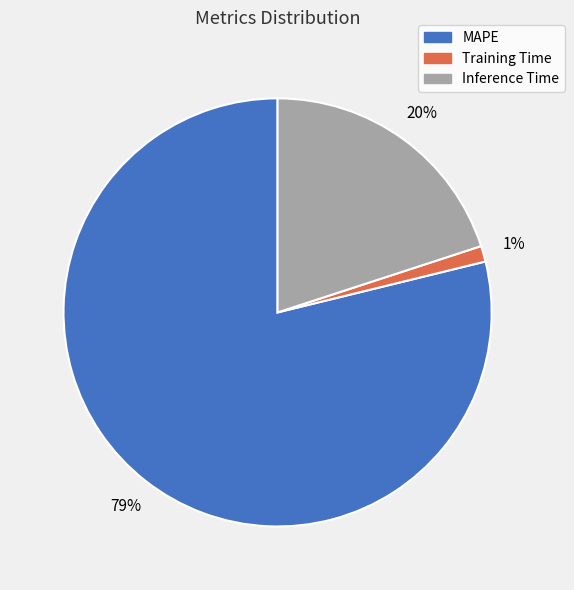

To the nearest percent, what is the difference between the MAPE and Training Time slice percentages?

78%